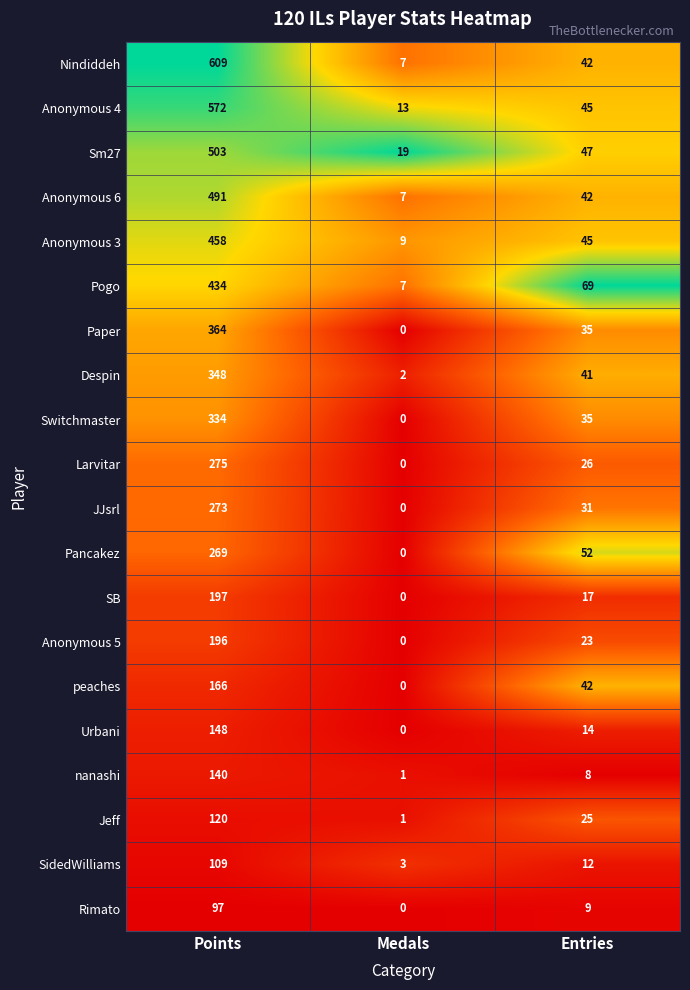

What is the total value across all series at Medals?

69